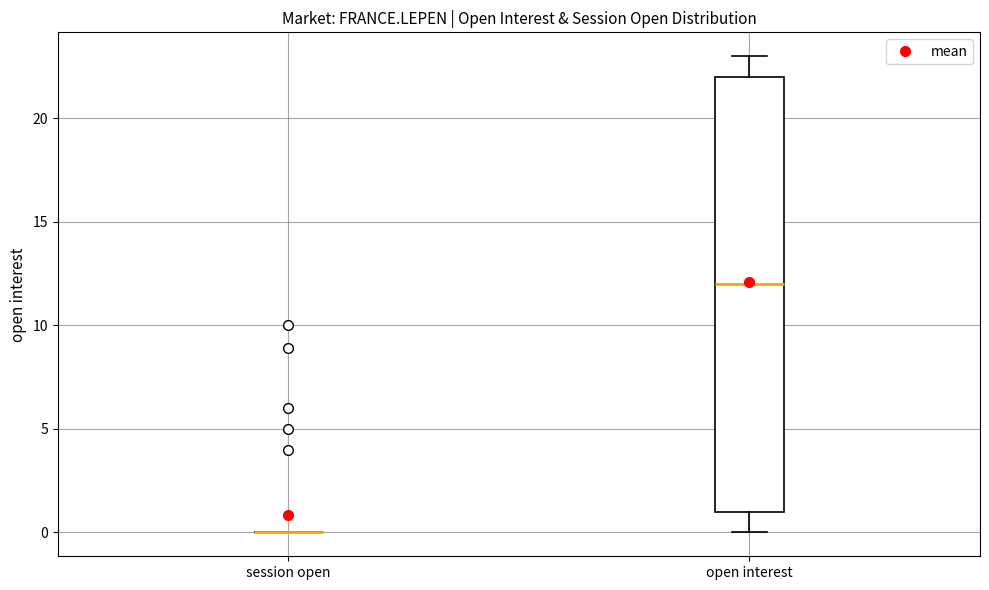

Reading left to right, transcribe this box plot: for each box, give where its median line is, the range the box spans, and where its two whiskers end, as read against the y-axis. The values are not printed on the chart, so give them approximately, as read against the axis.

session open: box collapsed to a line at 0, whiskers 0 to 0
open interest: median 12, box 1 to 22, whiskers 0 to 23